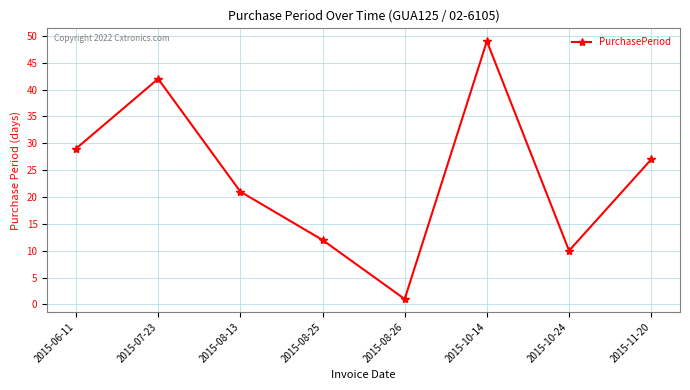

What is the ratio of the value at 2015-10-14 to the value at 2015-11-20?

1.8